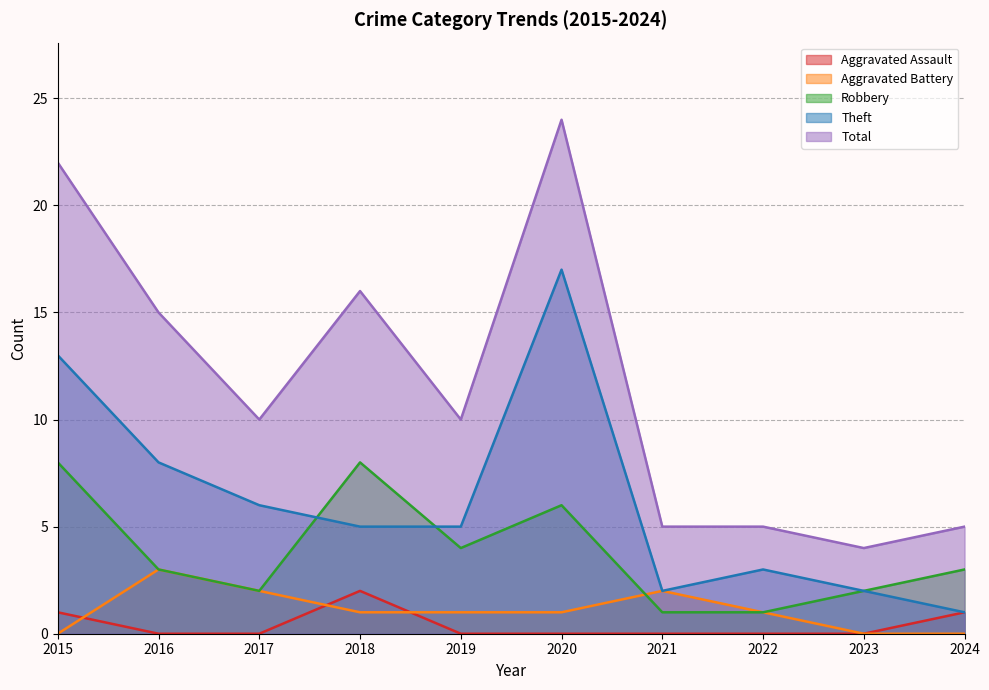

Reading left to right, list all the values displayed in this chart.

Aggravated Assault: 2015=1	2016=0	2017=0	2018=2	2019=0	2020=0	2021=0	2022=0	2023=0	2024=1
Aggravated Battery: 2015=0	2016=3	2017=2	2018=1	2019=1	2020=1	2021=2	2022=1	2023=0	2024=0
Robbery: 2015=8	2016=3	2017=2	2018=8	2019=4	2020=6	2021=1	2022=1	2023=2	2024=3
Theft: 2015=13	2016=8	2017=6	2018=5	2019=5	2020=17	2021=2	2022=3	2023=2	2024=1
Total: 2015=22	2016=15	2017=10	2018=16	2019=10	2020=24	2021=5	2022=5	2023=4	2024=5